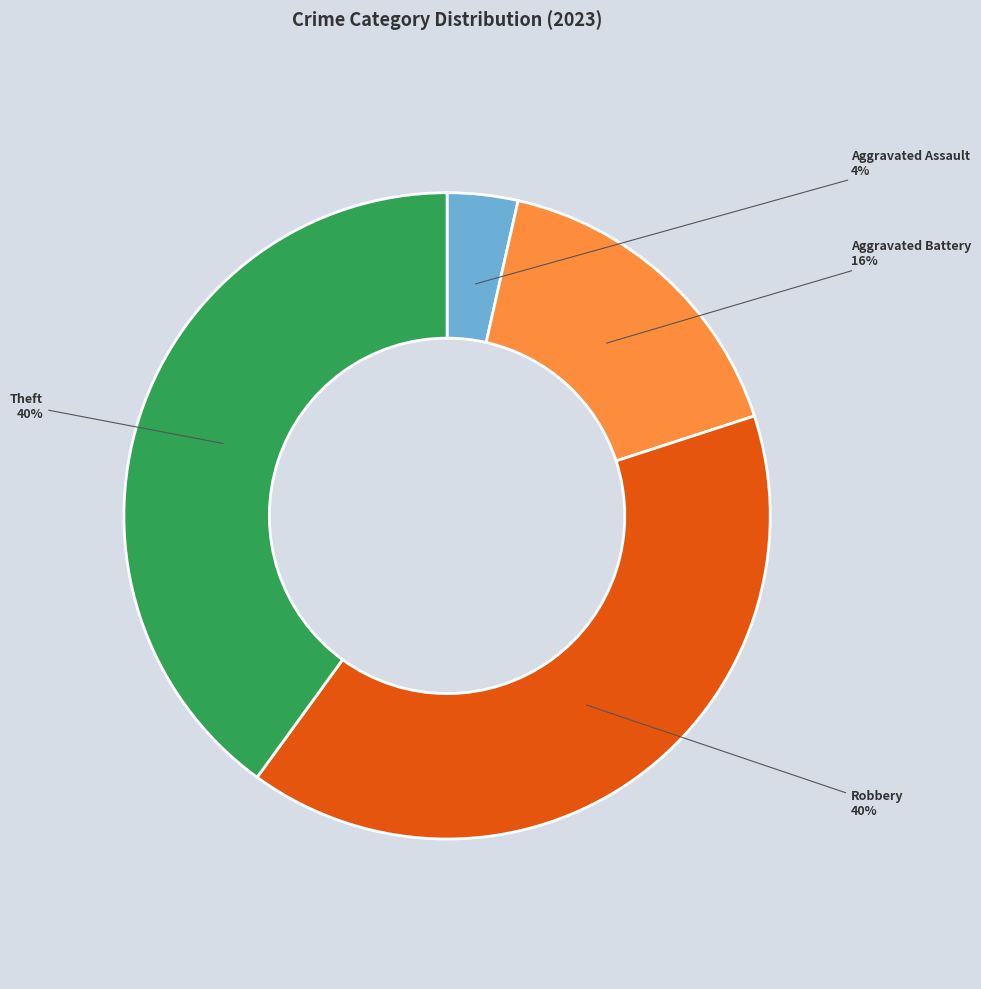

Count the number of slices in the pie.

4